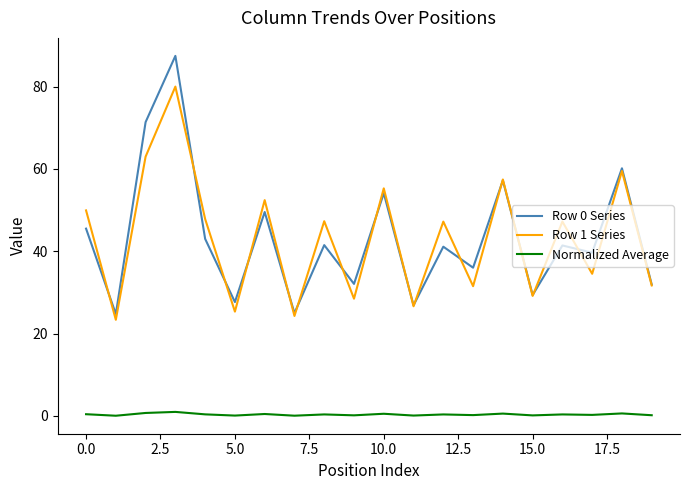

True or false: Row 1 Series and Normalized Average intersect in this chart.

False